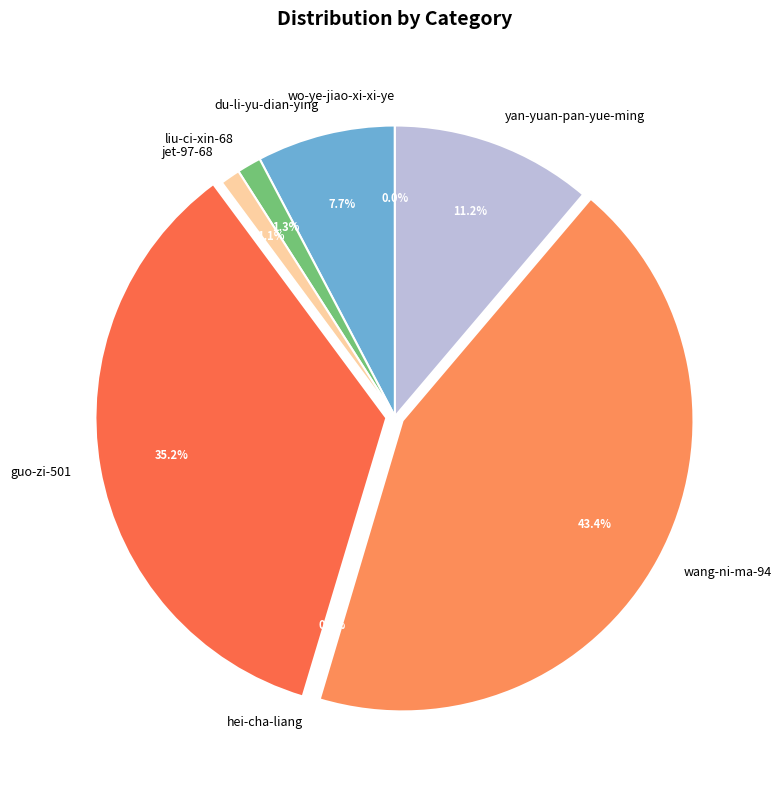

To the nearest percent, what portion does yan-yuan-pan-yue-ming represent?

11%